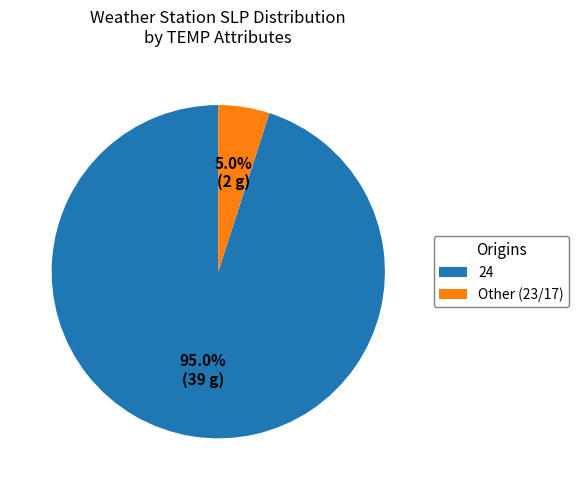

What percentage do Other (23/17) and 24 together represent?

100.0%